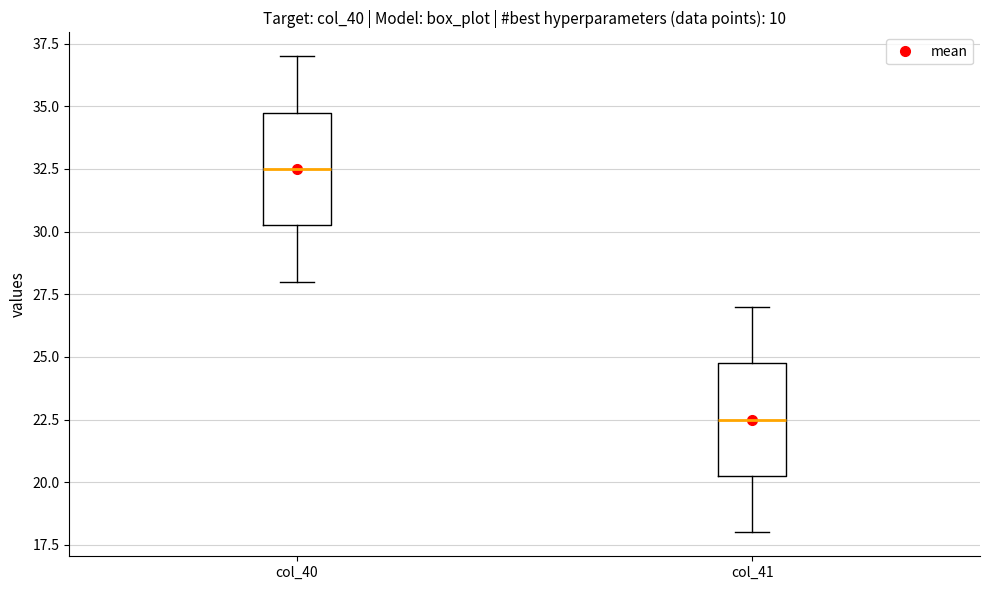

Which box's median line is the lowest?

col_41